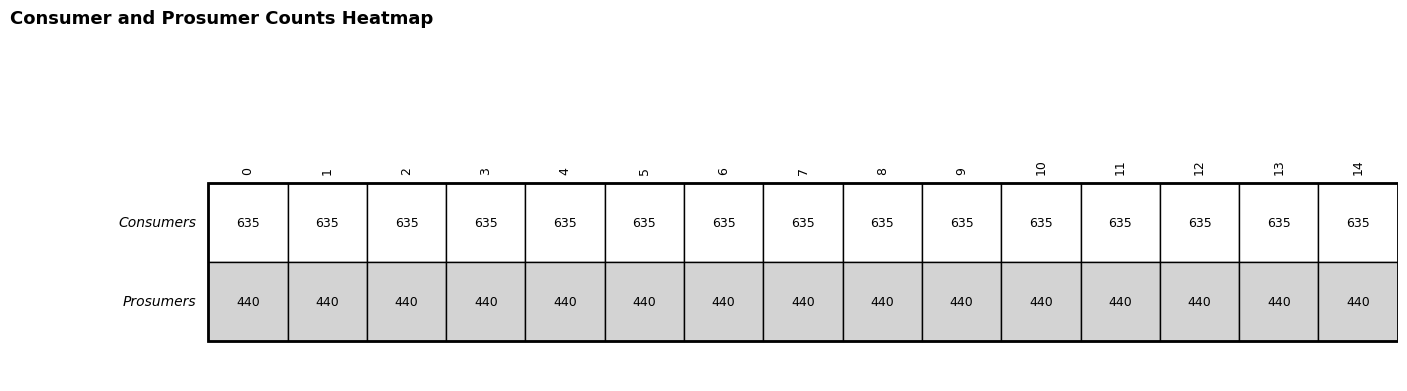

Reading left to right, transcribe all the data shown in this chart.

Consumers: 0=635	1=635	2=635	3=635	4=635	5=635	6=635	7=635	8=635	9=635	10=635	11=635	12=635	13=635	14=635
Prosumers: 0=440	1=440	2=440	3=440	4=440	5=440	6=440	7=440	8=440	9=440	10=440	11=440	12=440	13=440	14=440